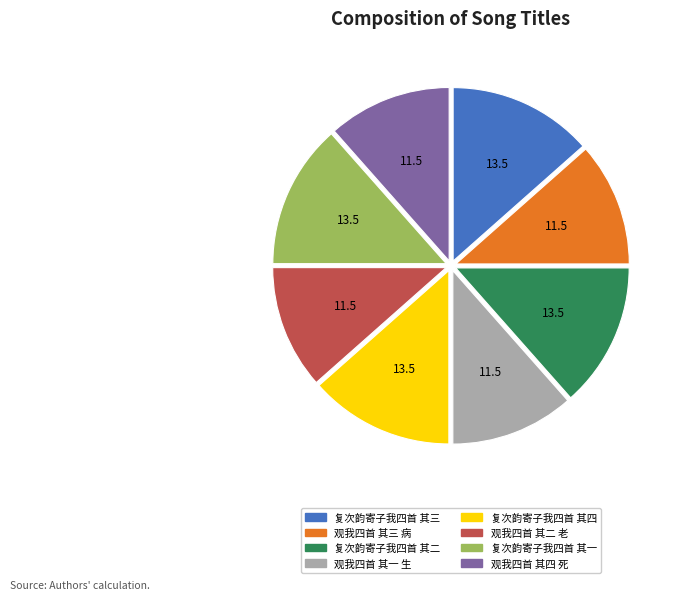

Which has a higher value, 观我四首 其一 生 or 复次韵寄子我四首 其四?

复次韵寄子我四首 其四